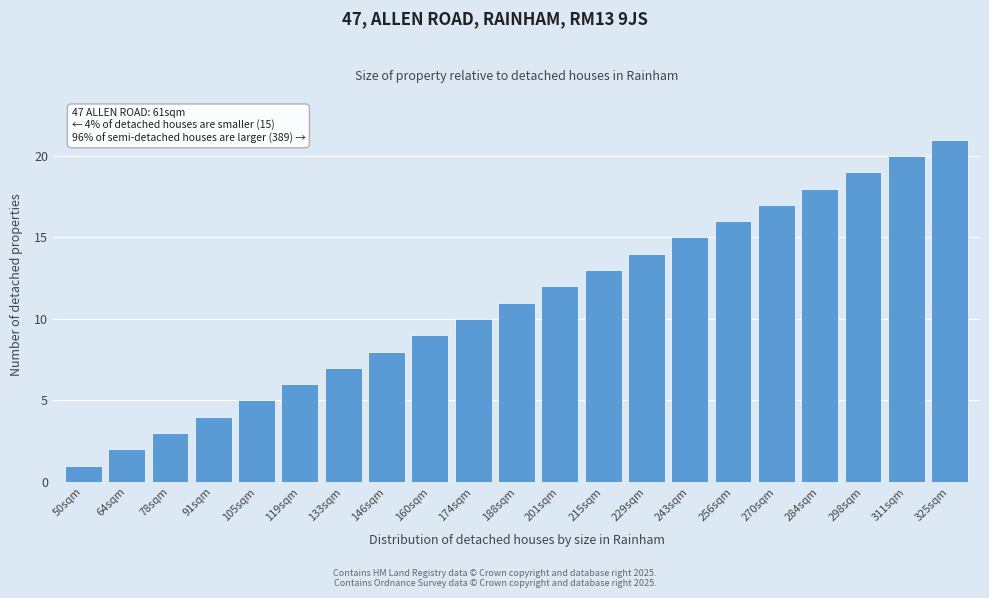

What is the label of the 10th bar from the left?

174sqm